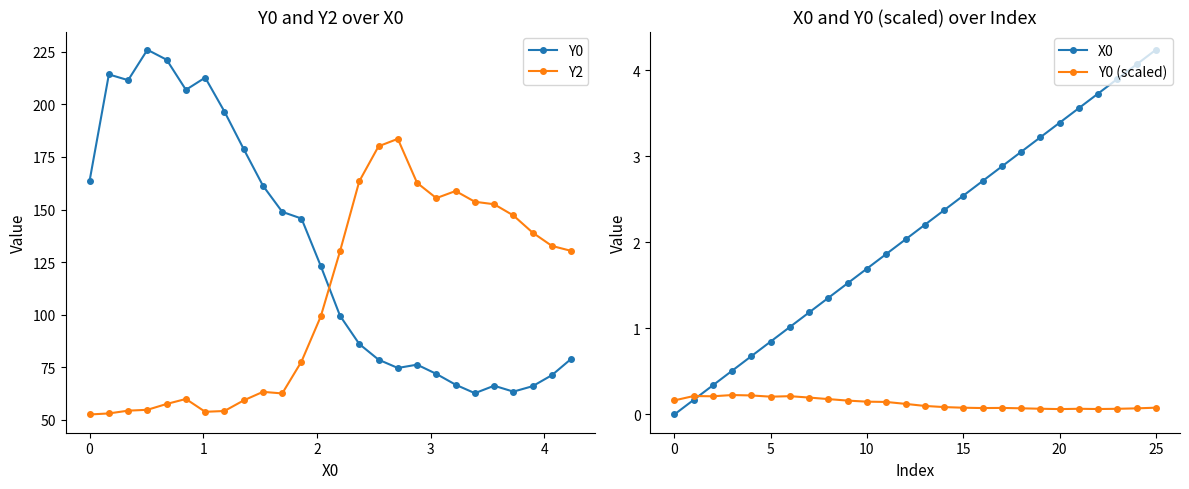

At which label does Y0 (scaled) reach its minimum?

20